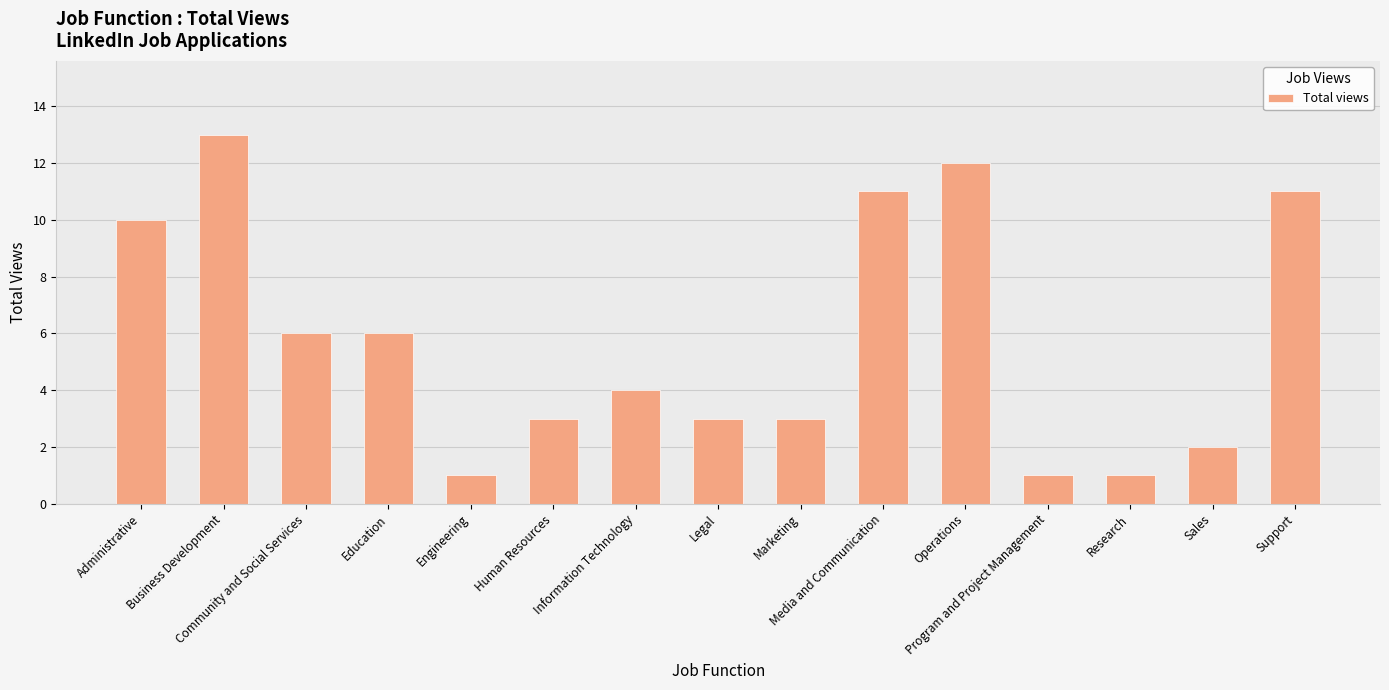

What is the label of the 5th bar from the right?

Operations